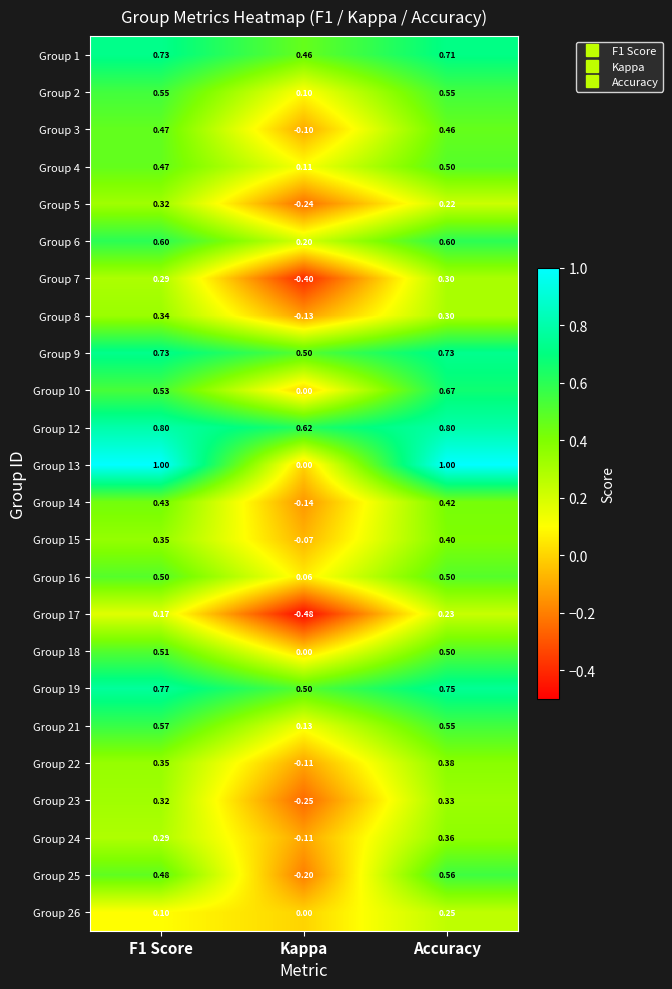

How many distinct data groups are displayed?

24